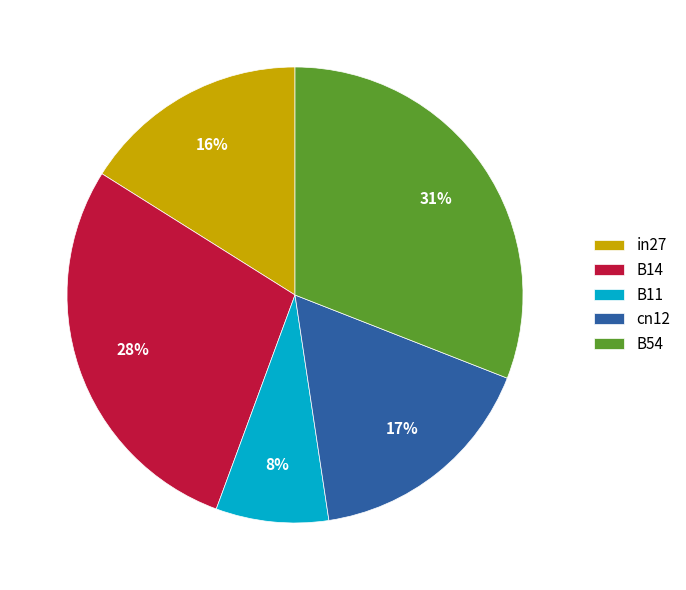

Which slice is the smallest?

B11